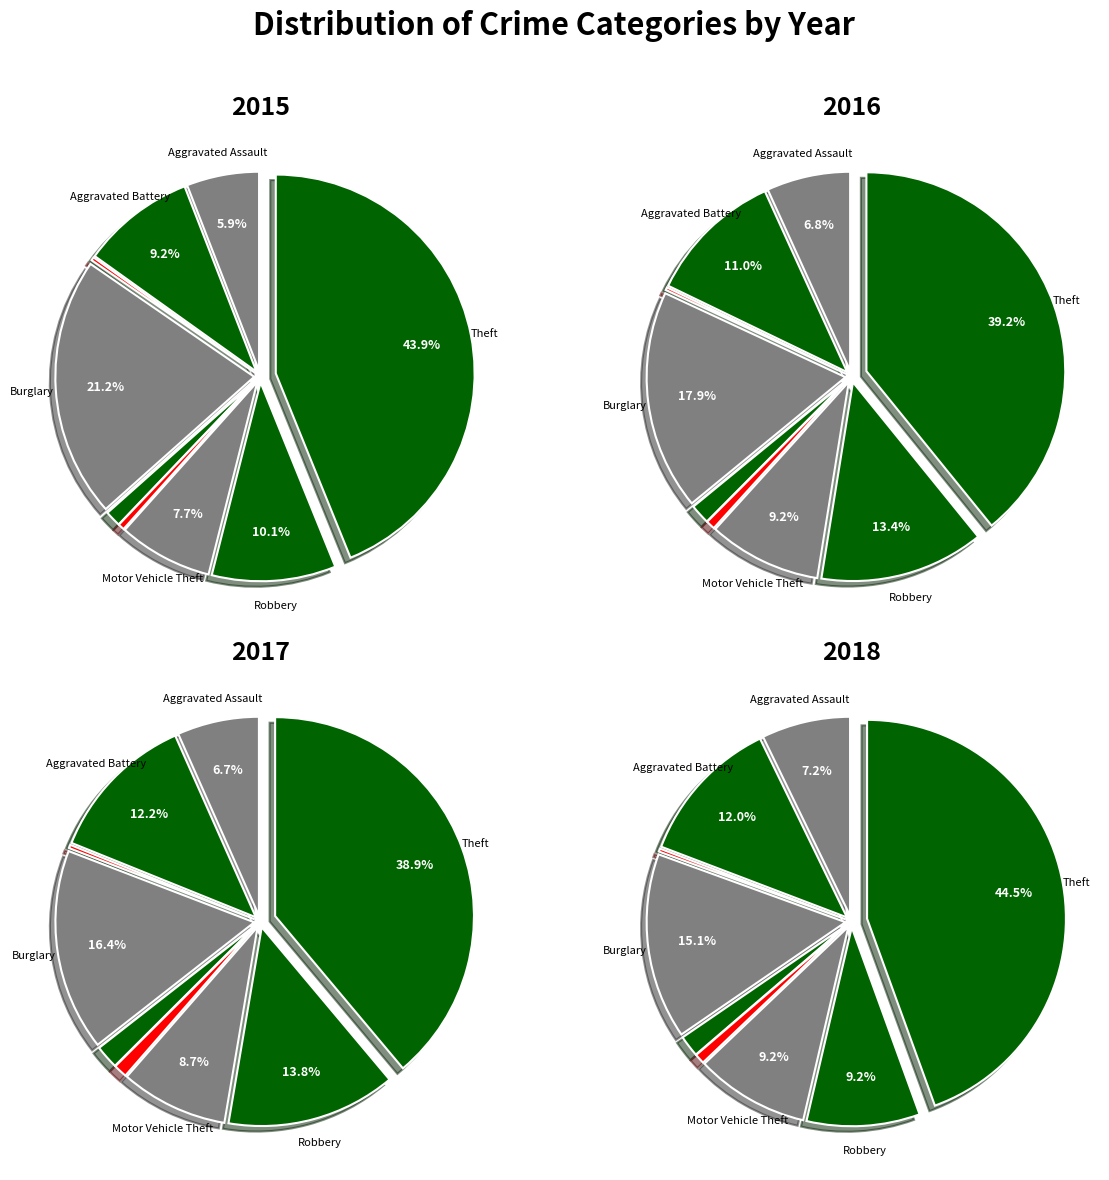

How many segments does this pie chart have?

9